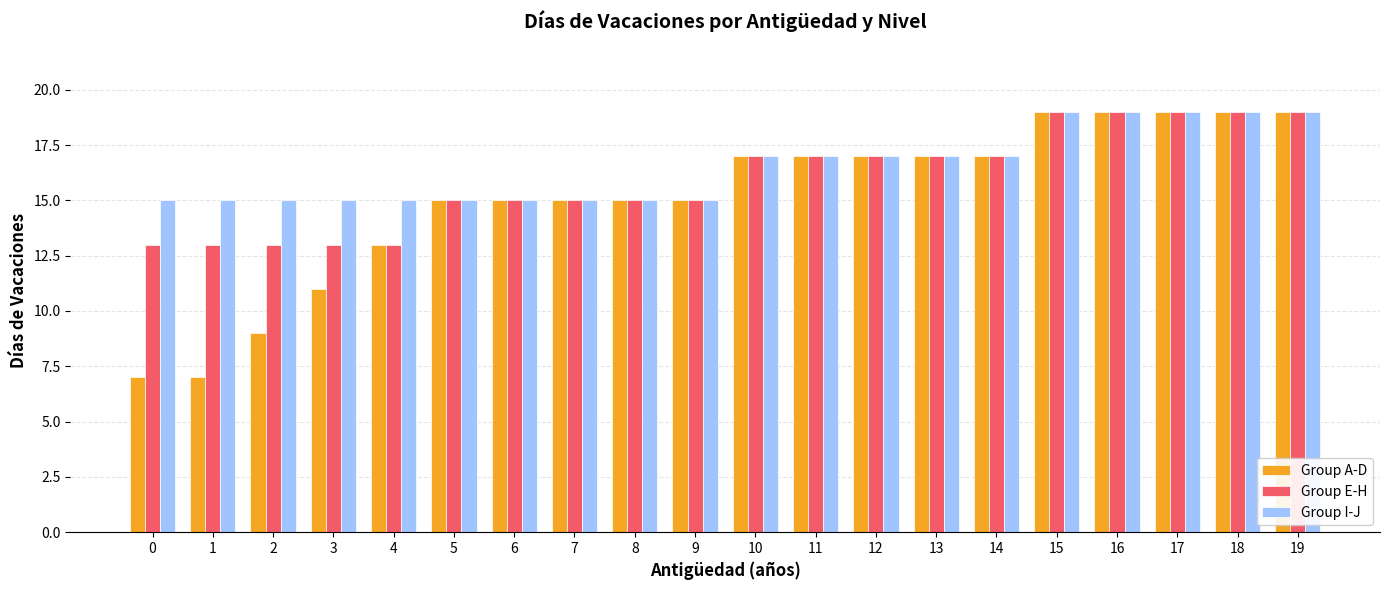

Reading left to right, extract all data points from this chart.

Group A-D: 7	7	9	11	13	15	15	15	15	15	17	17	17	17	17	19	19	19	19	19
Group E-H: 13	13	13	13	13	15	15	15	15	15	17	17	17	17	17	19	19	19	19	19
Group I-J: 15	15	15	15	15	15	15	15	15	15	17	17	17	17	17	19	19	19	19	19